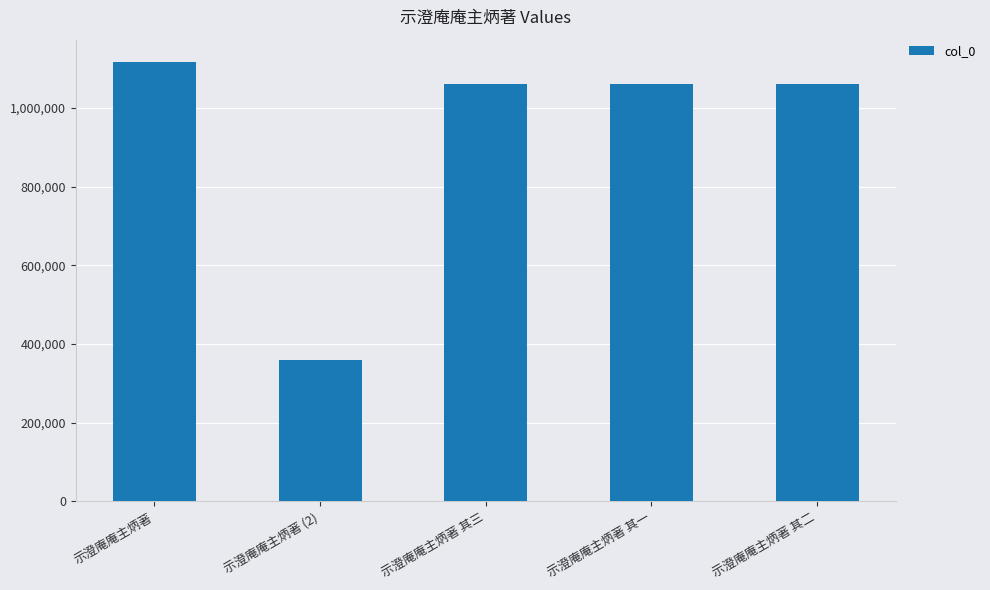

Count the number of categories in the chart.

5